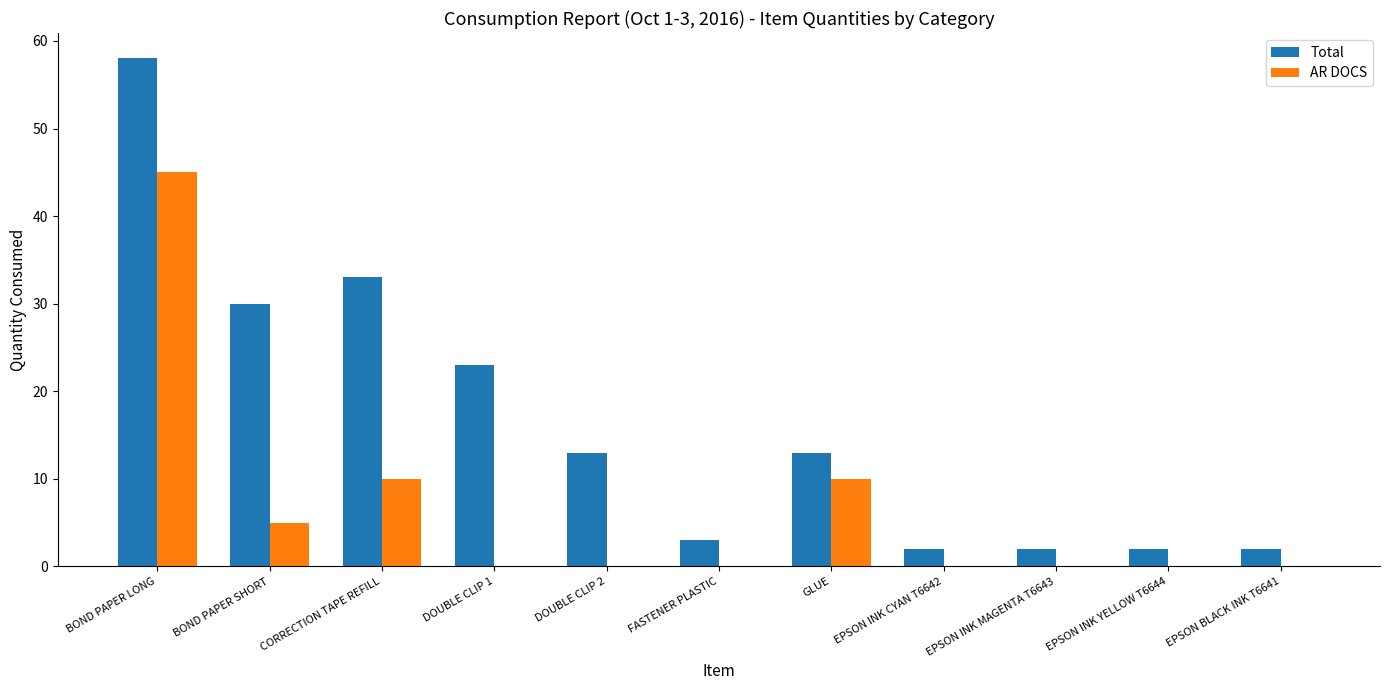

How many distinct data groups are displayed?

2